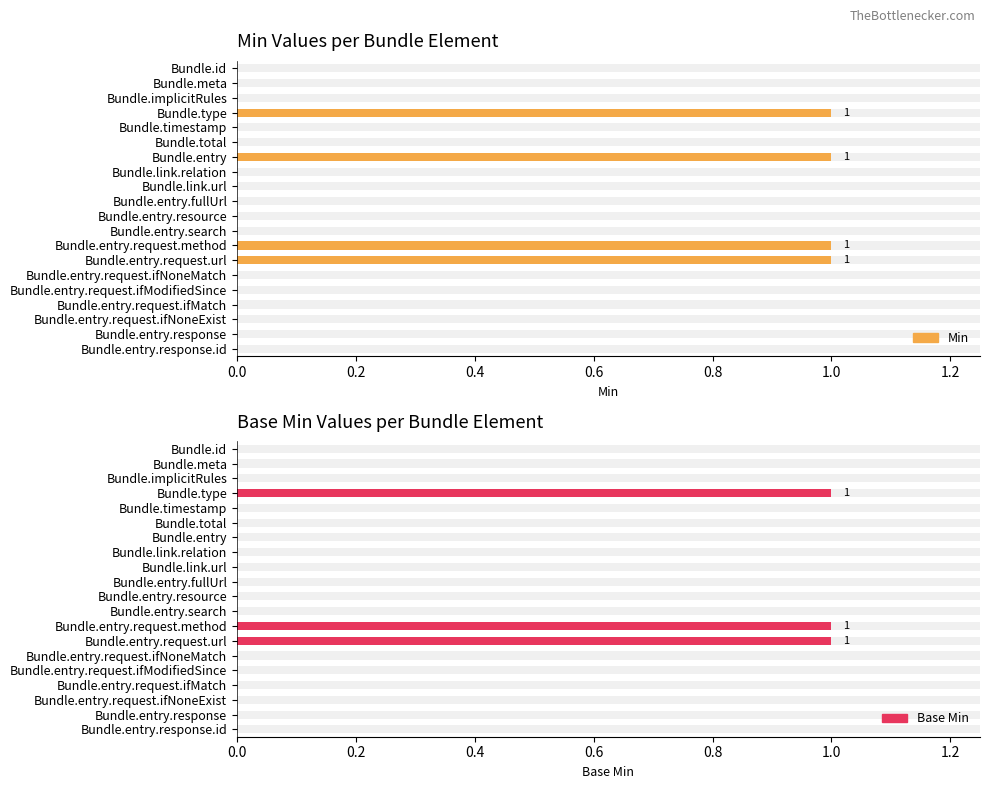

What position from the right is Bundle.entry.search?

9